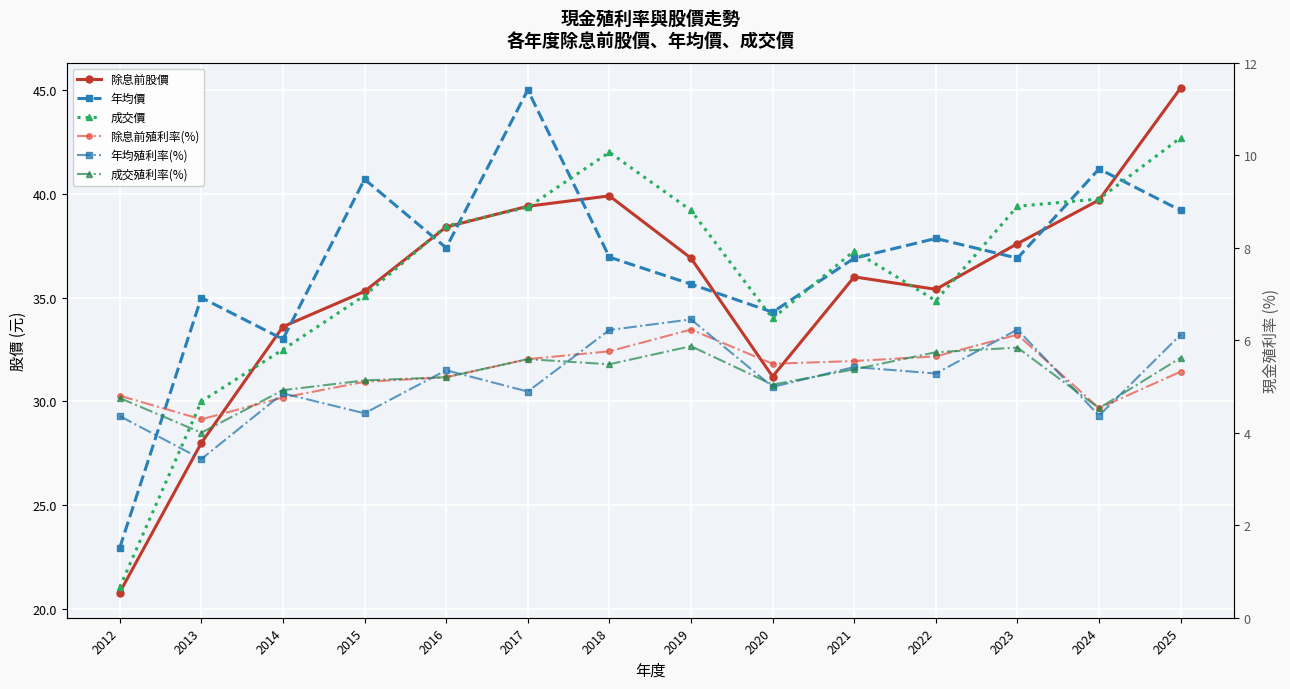

What is the difference between the 除息前殖利率(%) values at 2022 and 2020?

0.2